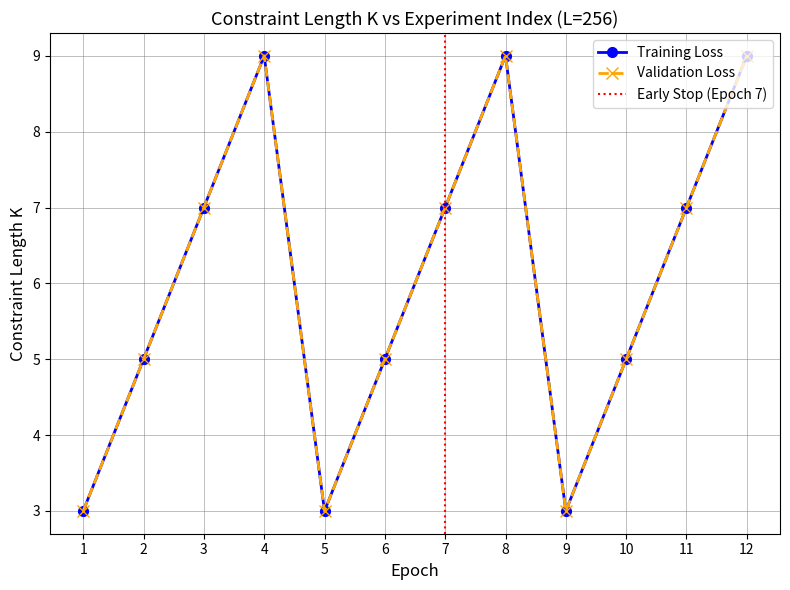

Which series has the widest spread of values?

Training Loss